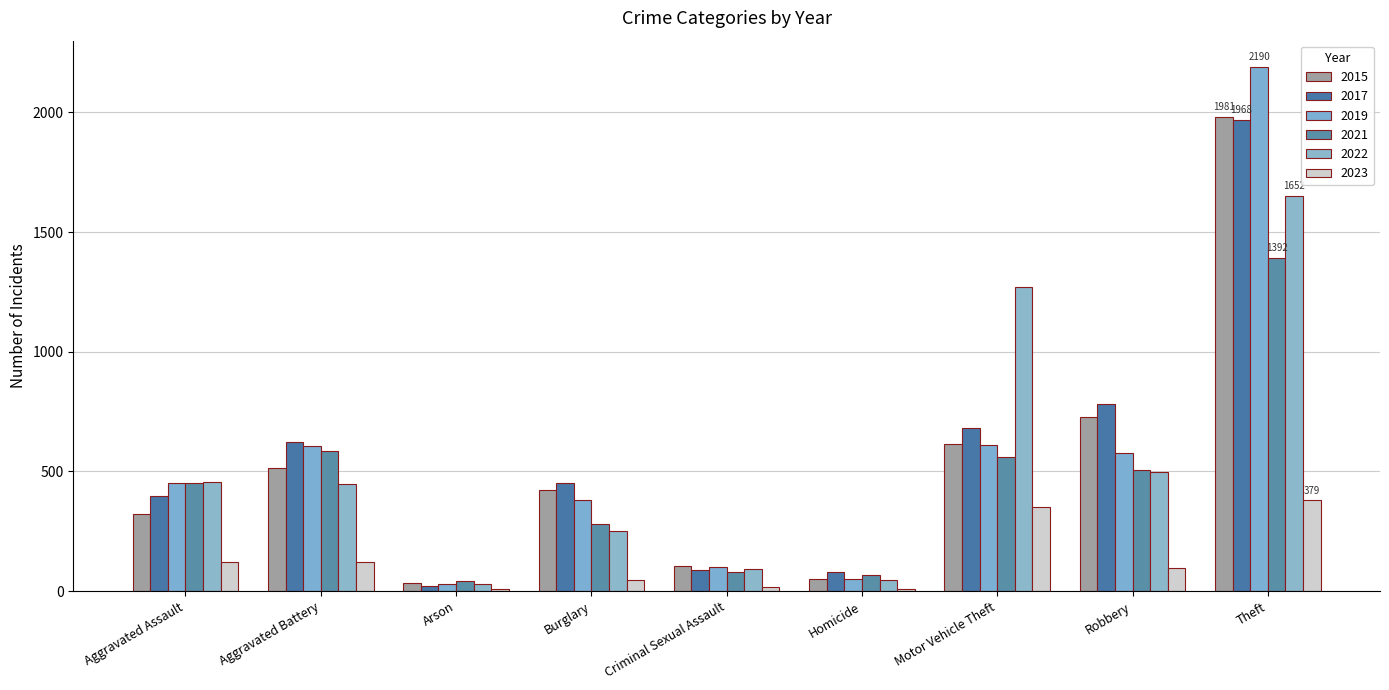

What position from the right is Aggravated Assault?

9